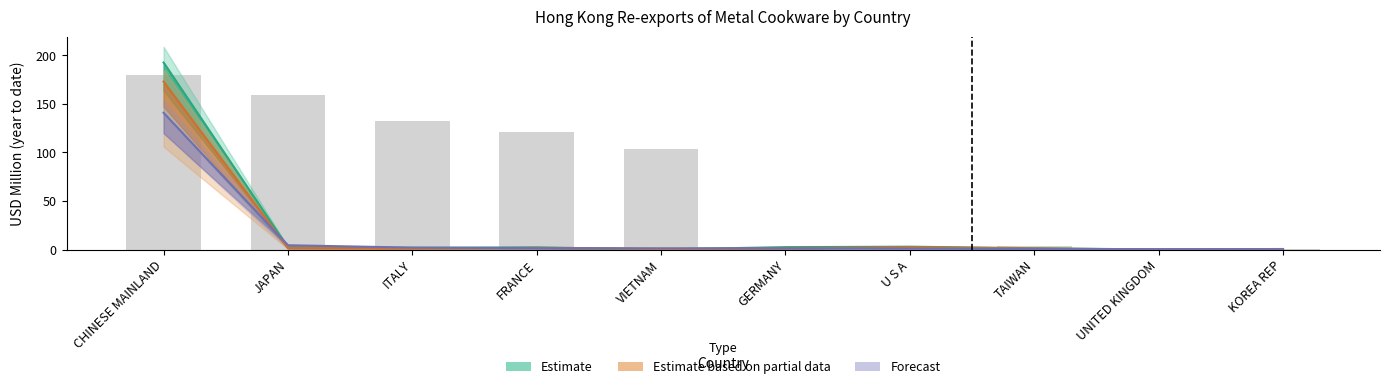

At which label does Estimate based on partial data first exceed 1?

CHINESE MAINLAND